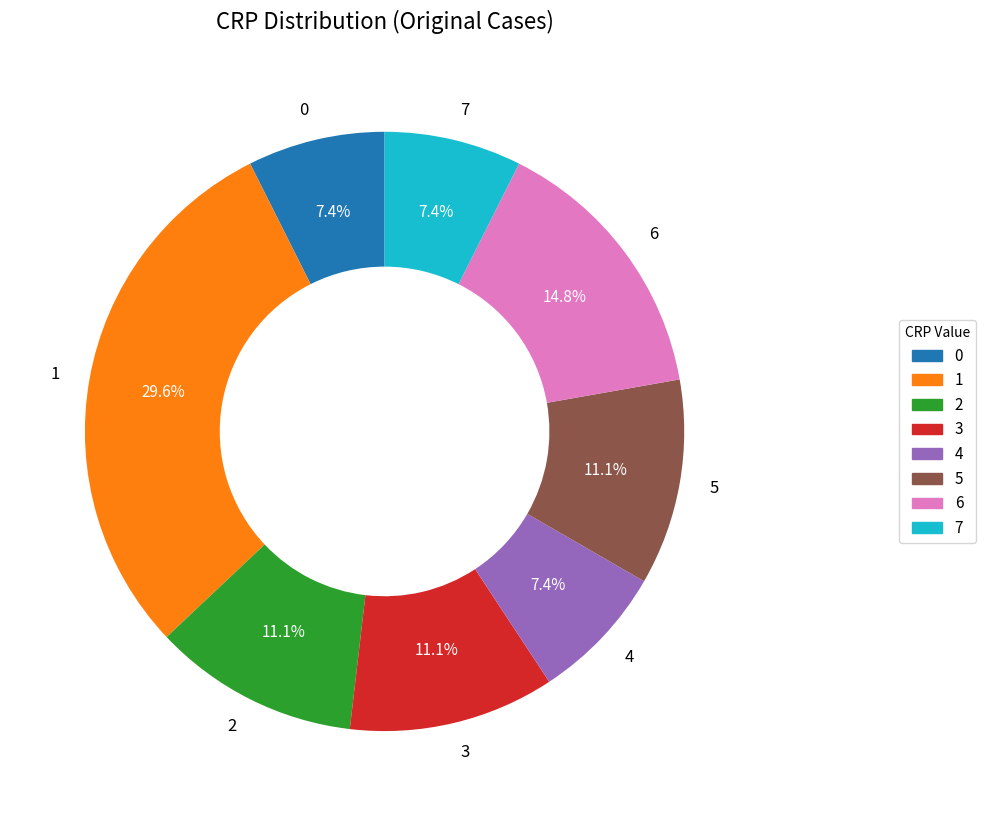

Approximately how many times larger is the value at 1 compared to 3?

2.7